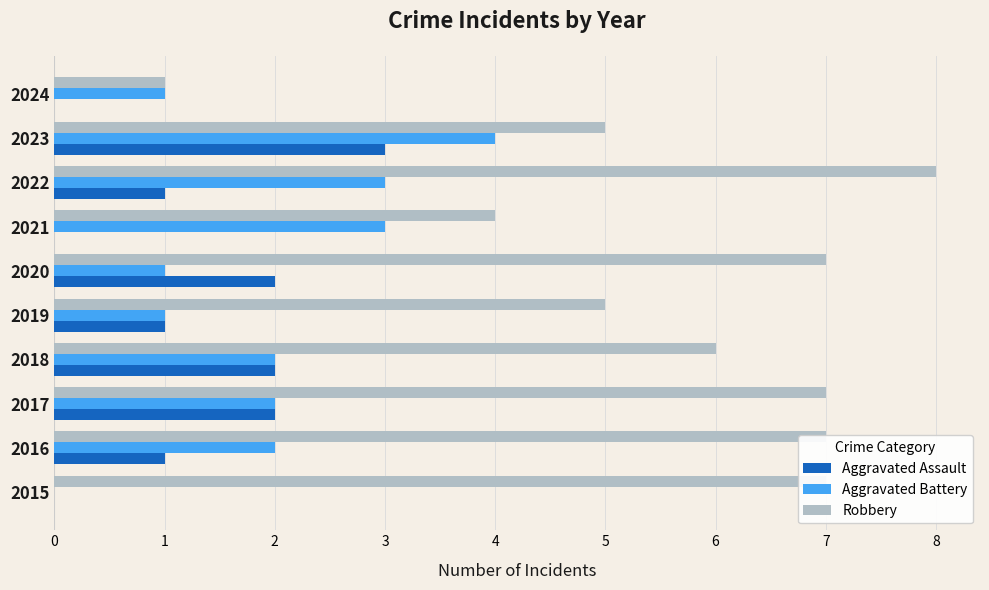

Read the Robbery value at 2022.

8